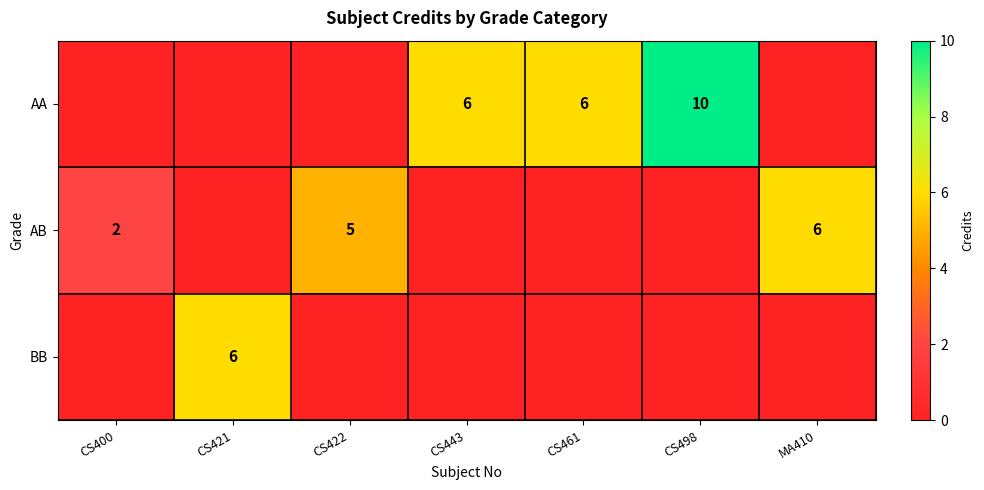

The value of AA at CS461 is 6. True or false?

True